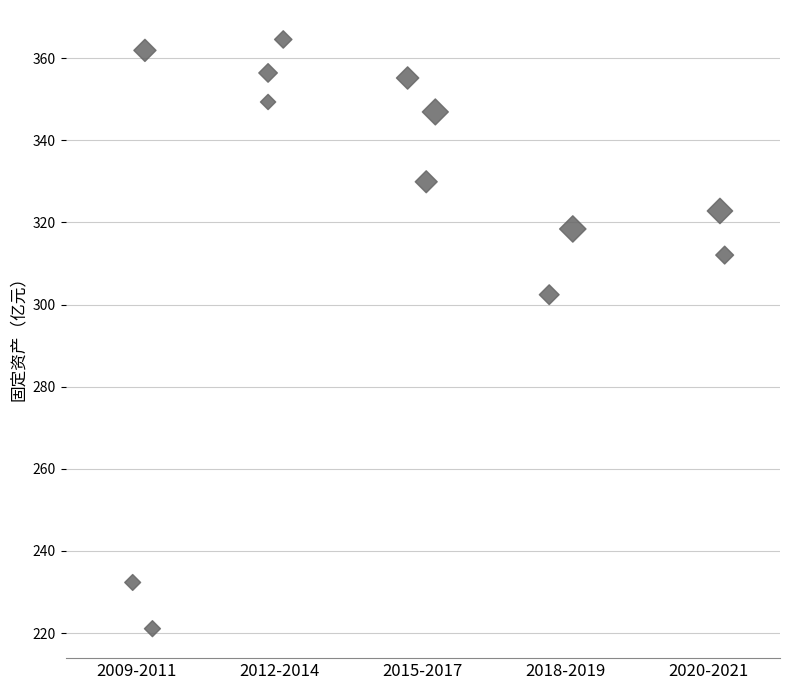

What Y value in the scatter plot is closest to 292?

302.4